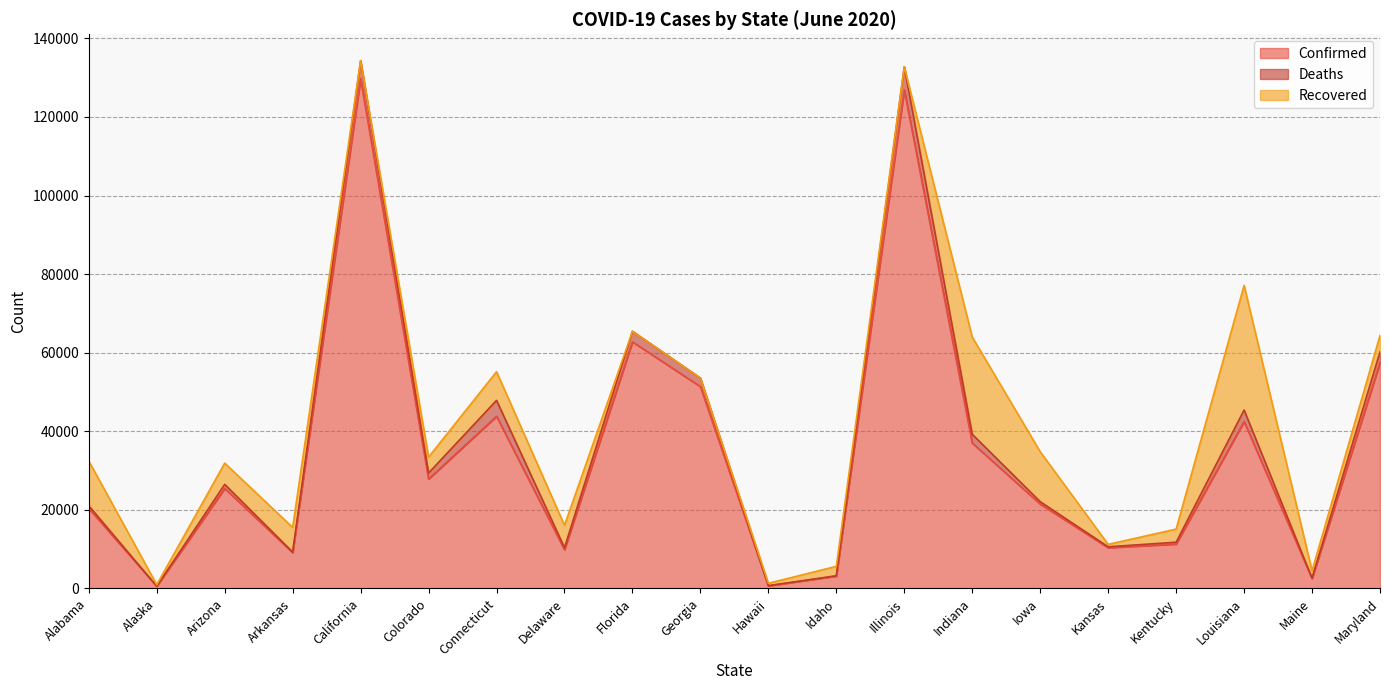

Is it true that Deaths equals 470 at Kentucky?

True